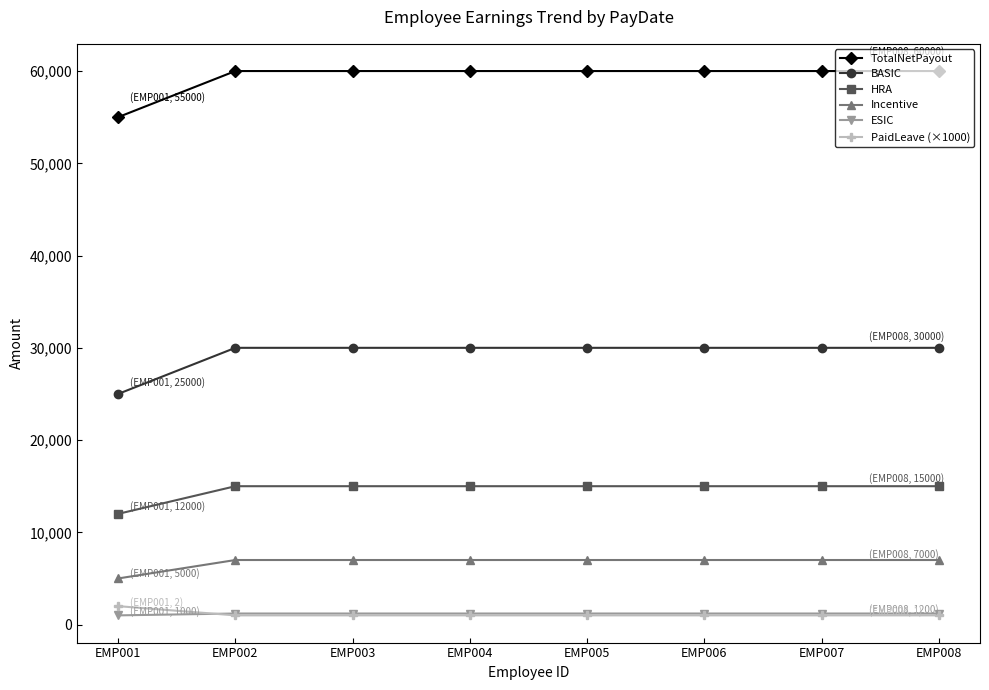

What is the value of the Incentive point at the 3rd from the left?

7000